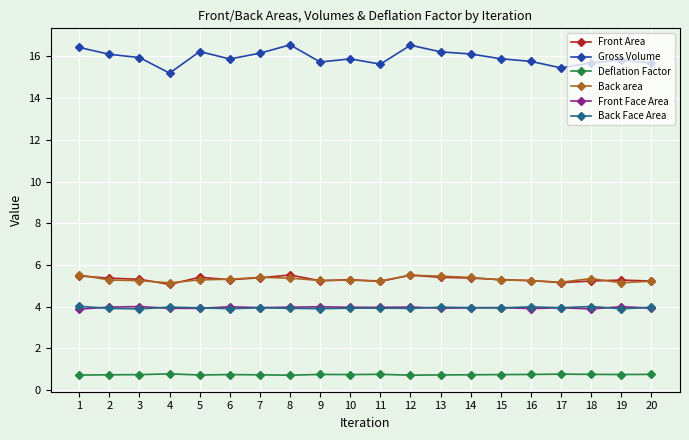

What is the value of the Back area point at the 3rd from the left?

5.2